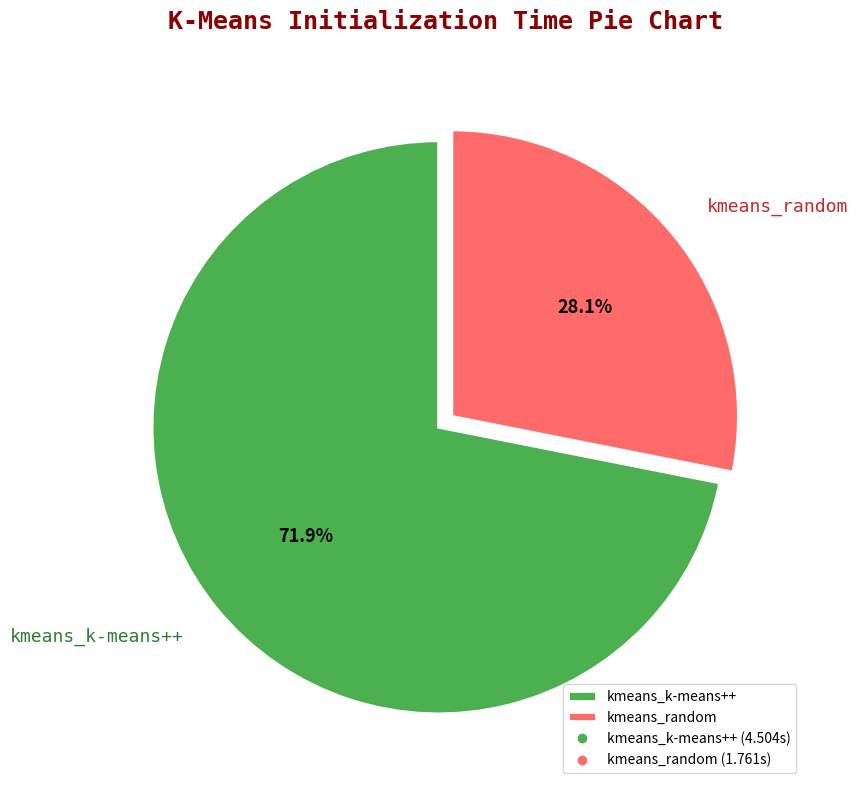

Count the number of slices in the pie.

2